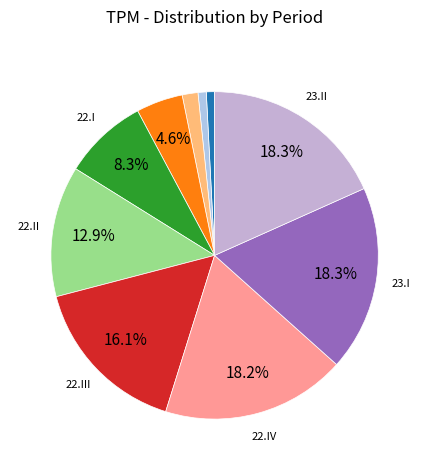

To the nearest percent, what is the difference between the largest and smallest slice percentages?

17%